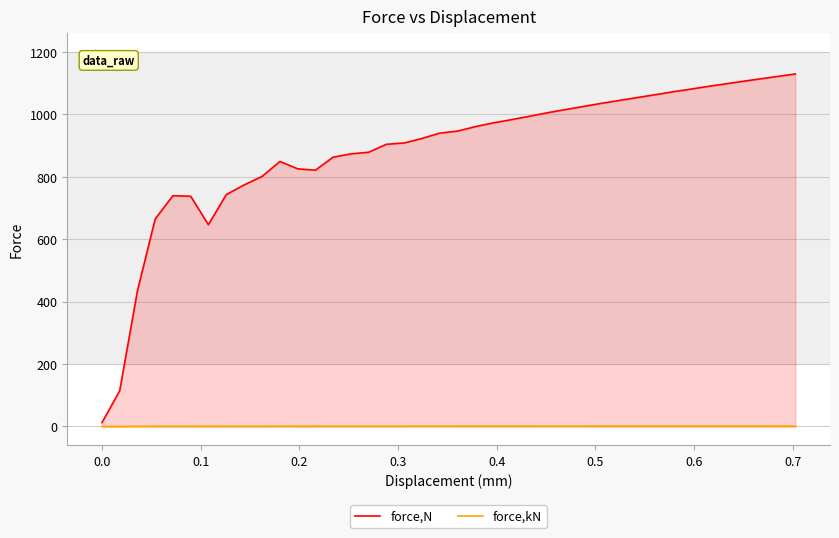

Rank the series by their maximum value, from lowest to highest.

force,kN, force,N